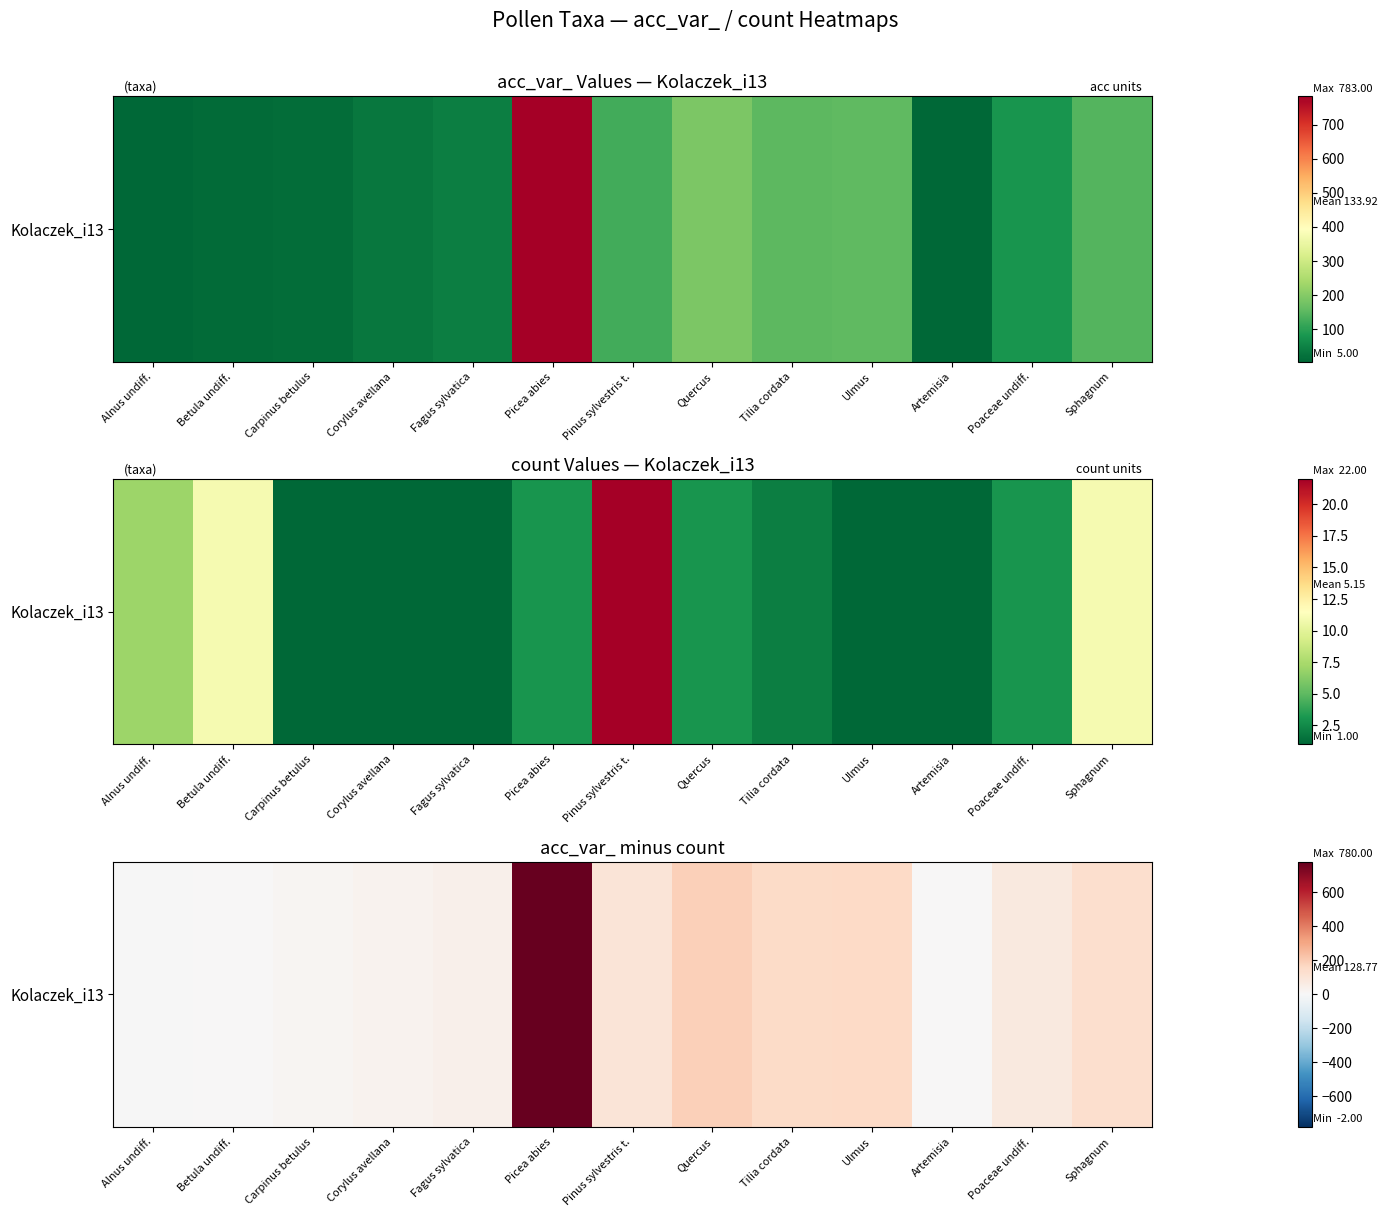

The value at Picea abies is 233. True or false?

False